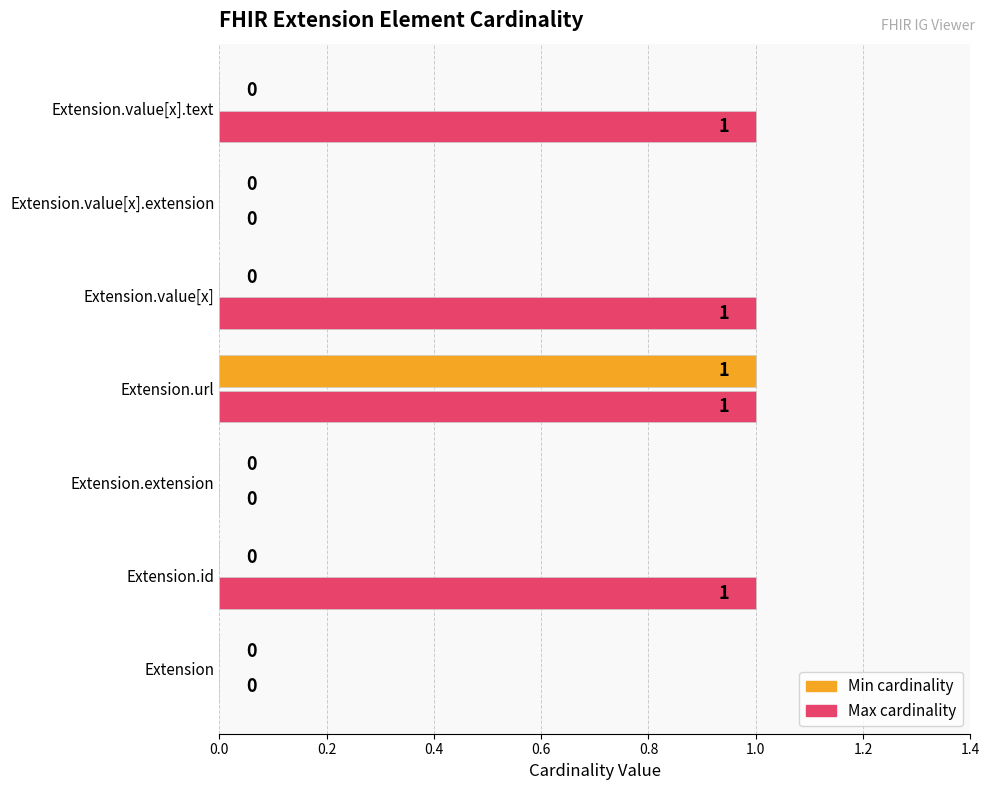

Which category has the highest value in the Min cardinality series?

Extension.url